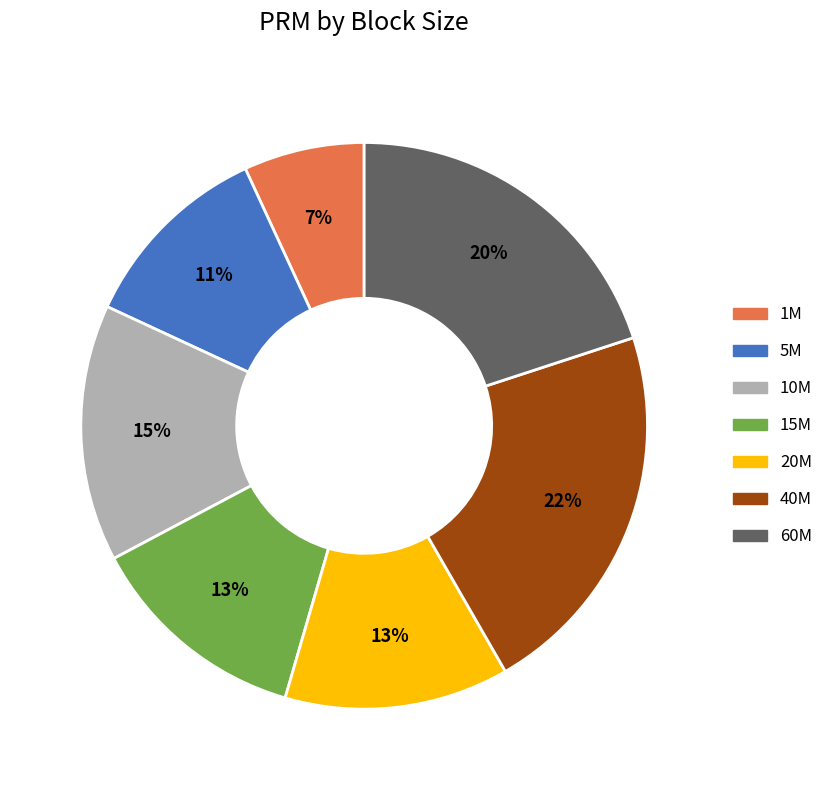

What is the ratio of the value at 1M to the value at 60M?

0.3